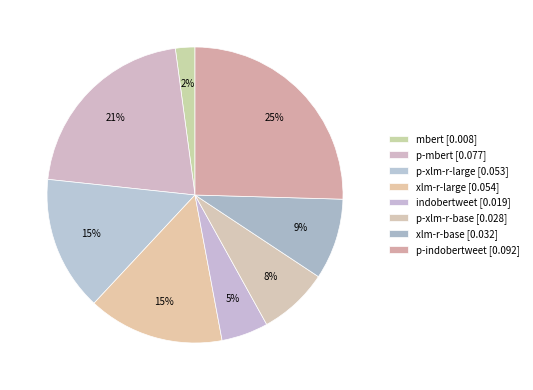

How many segments does this pie chart have?

8